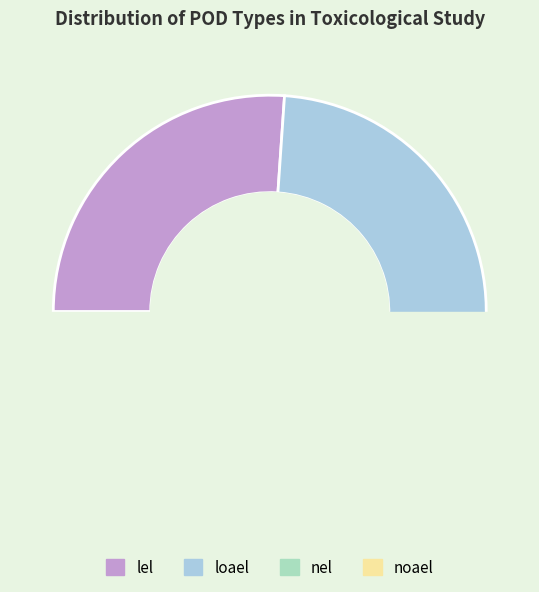

Combined, do nel and lel account for over 50%?

No